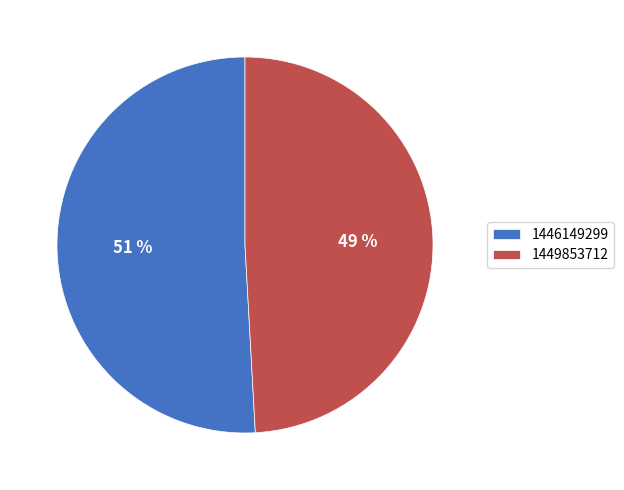

Which has a higher value, 1449853712 or 1446149299?

1446149299